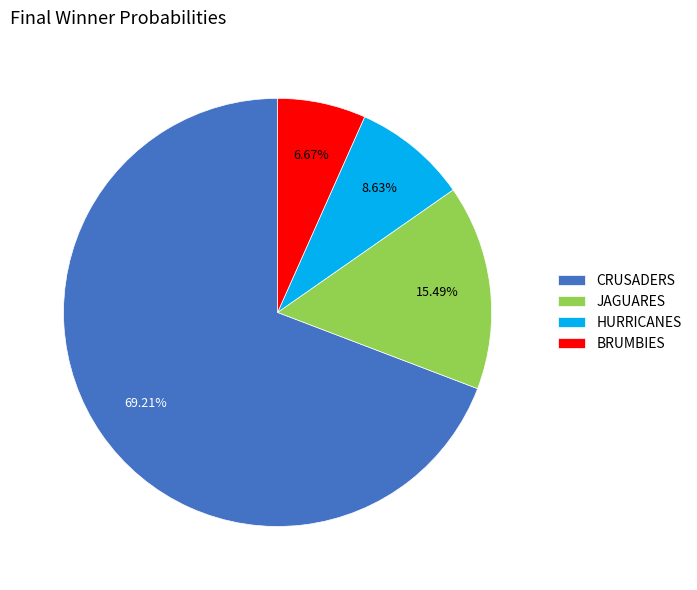

How many slices are in this pie chart?

4